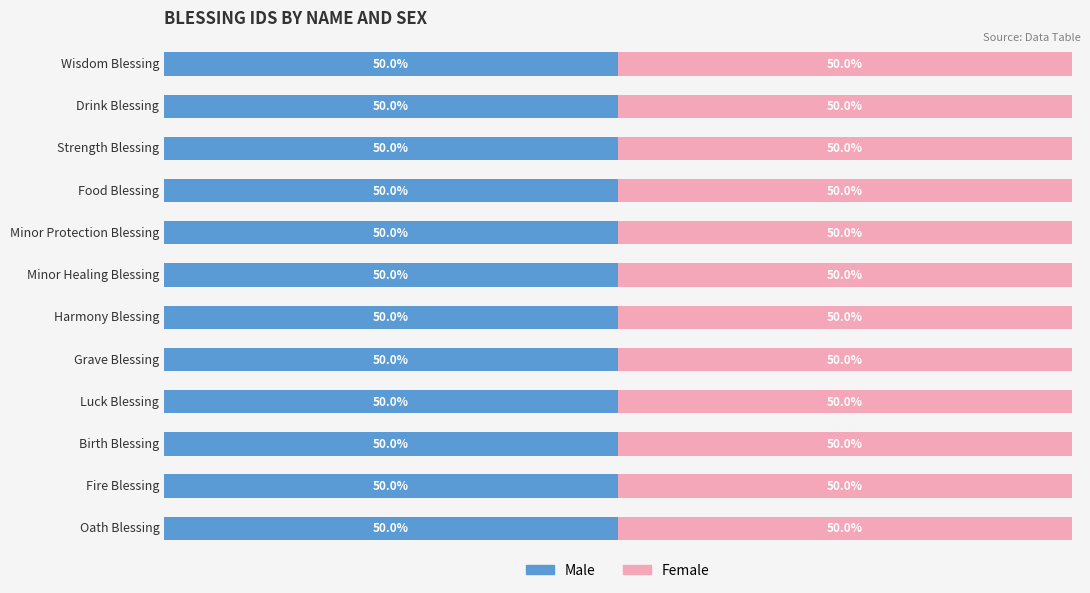

How many groups of bars are there?

12